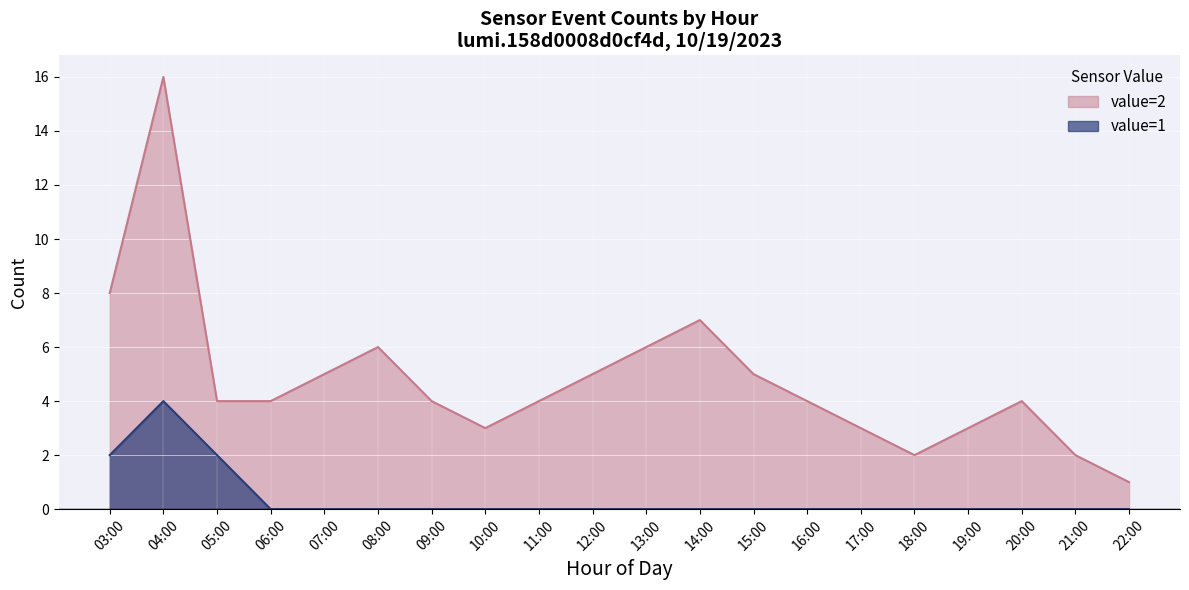

The value of count at 04:22 is 12. True or false?

True